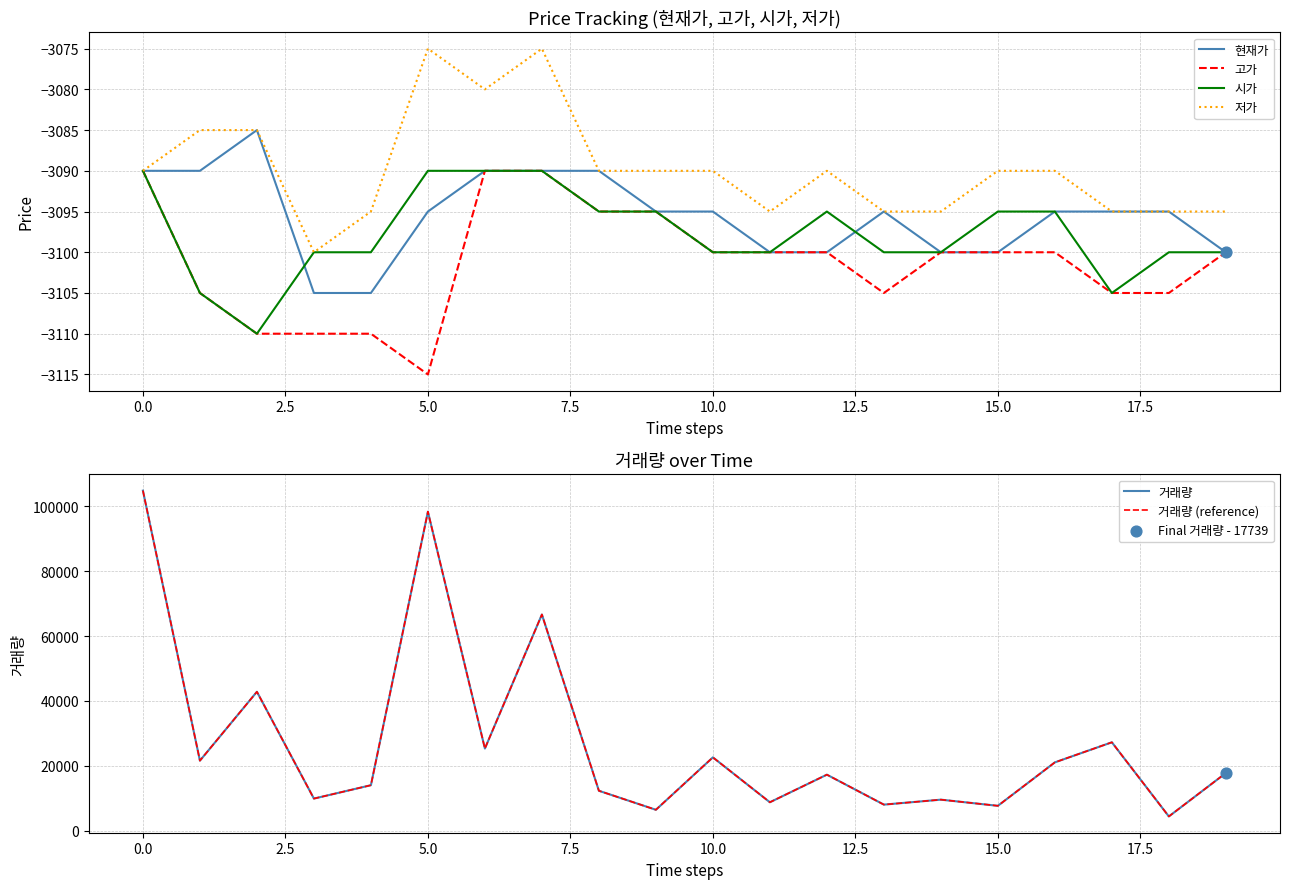

What is the lowest value of the 현재가 series?

-3105